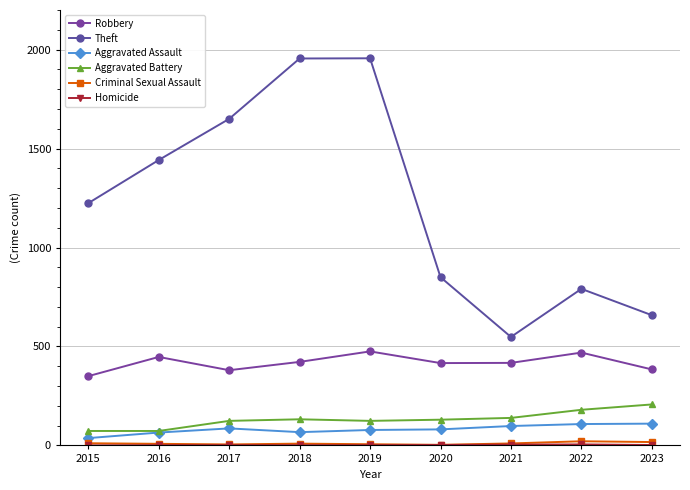

How many distinct data groups are displayed?

6